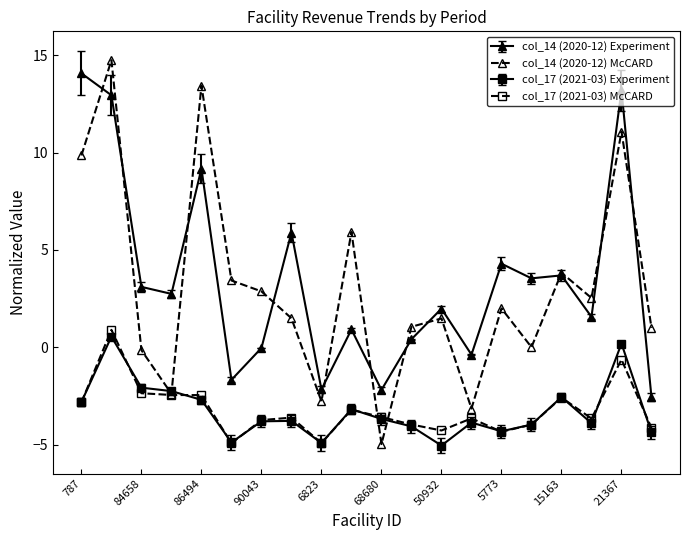

What is the lowest value of the col_17 (2021-03) Experiment series?

-5.0